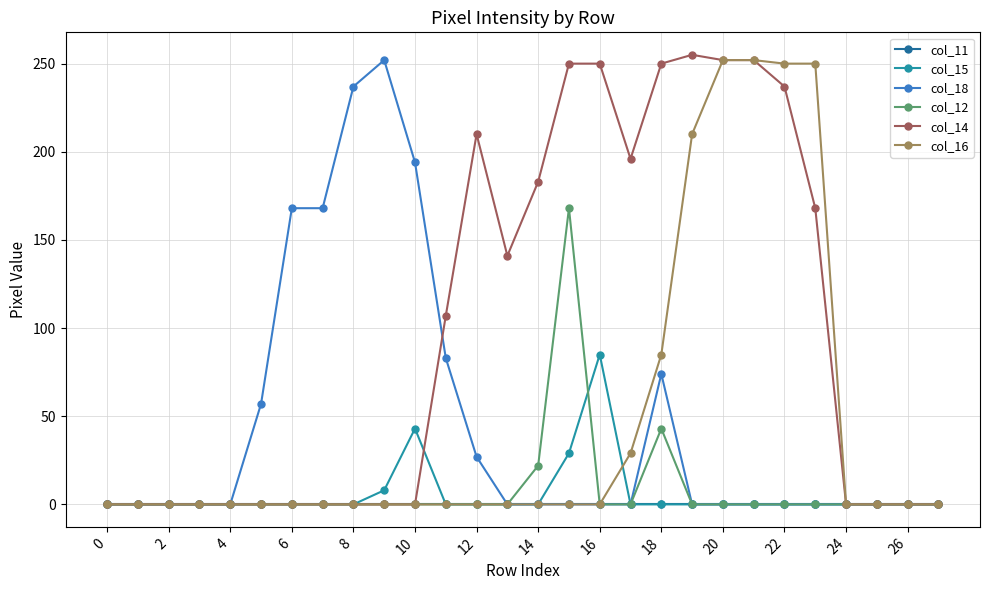

True or false: col_12 has more than 0 points higher than both neighbors.

True